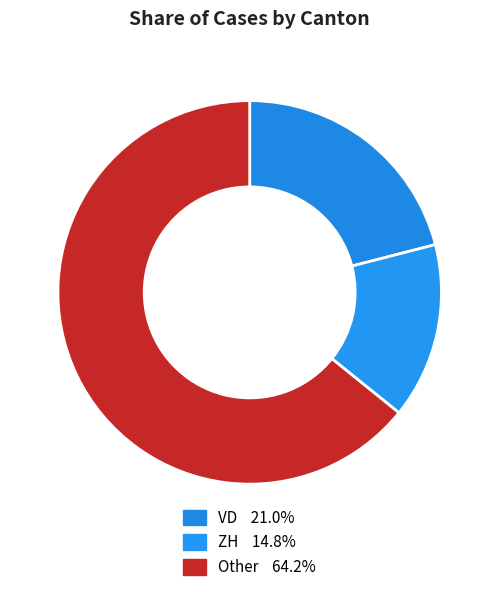

Count the number of slices in the pie.

3